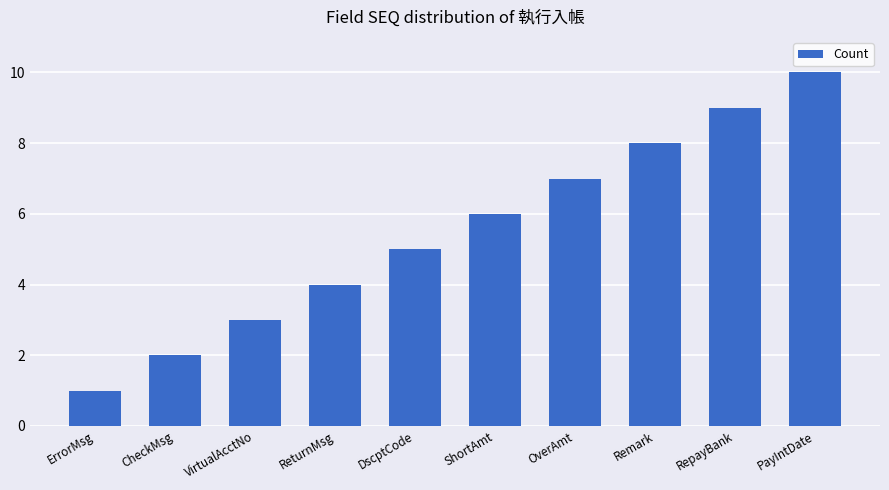

Rank the categories by value from lowest to highest.

ErrorMsg, CheckMsg, VirtualAcctNo, ReturnMsg, DscptCode, ShortAmt, OverAmt, Remark, RepayBank, PayIntDate